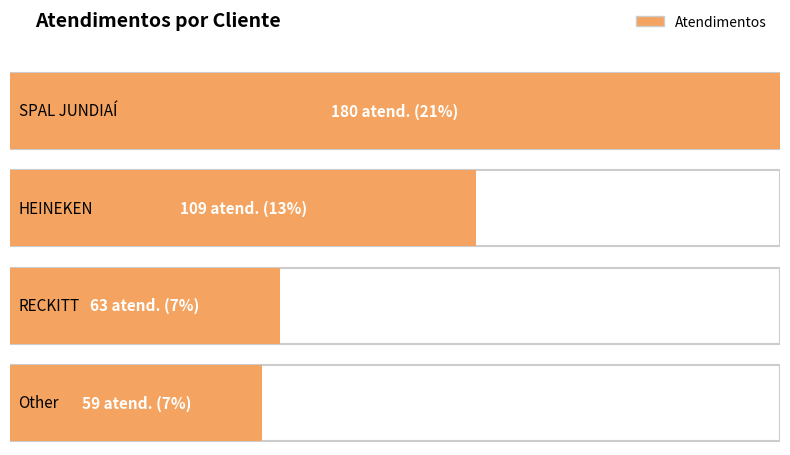

What is the label of the 1st bar from the left?

SPAL JUNDIAÍ